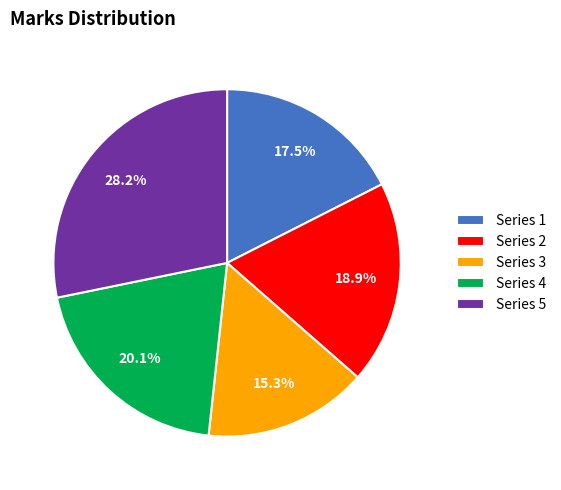

Which category has the biggest portion of the pie?

Series 5